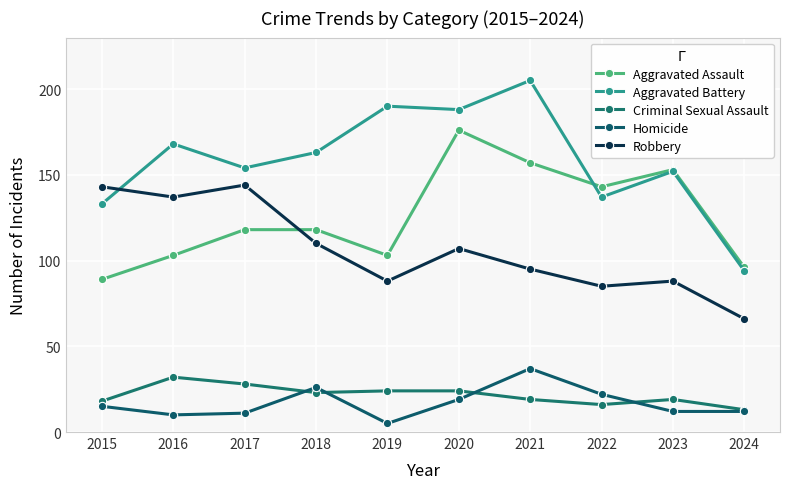

What are all the series names shown in the legend?

Aggravated Assault, Aggravated Battery, Criminal Sexual Assault, Homicide, Robbery